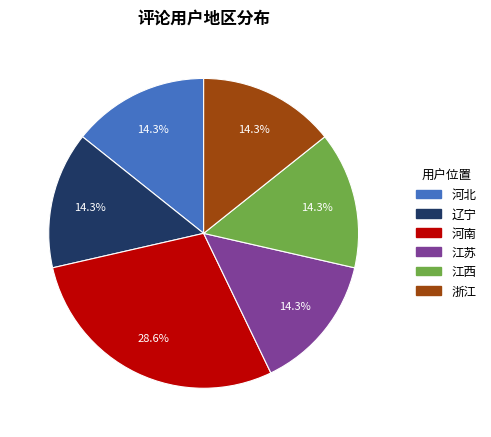

Does 河北 account for over 50% of the chart?

No